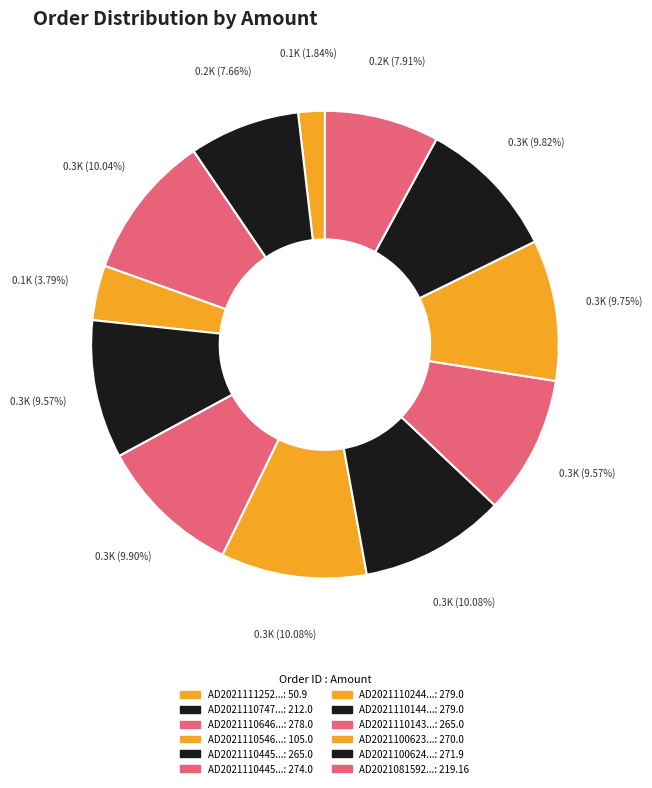

Does any single category account for the majority?

No